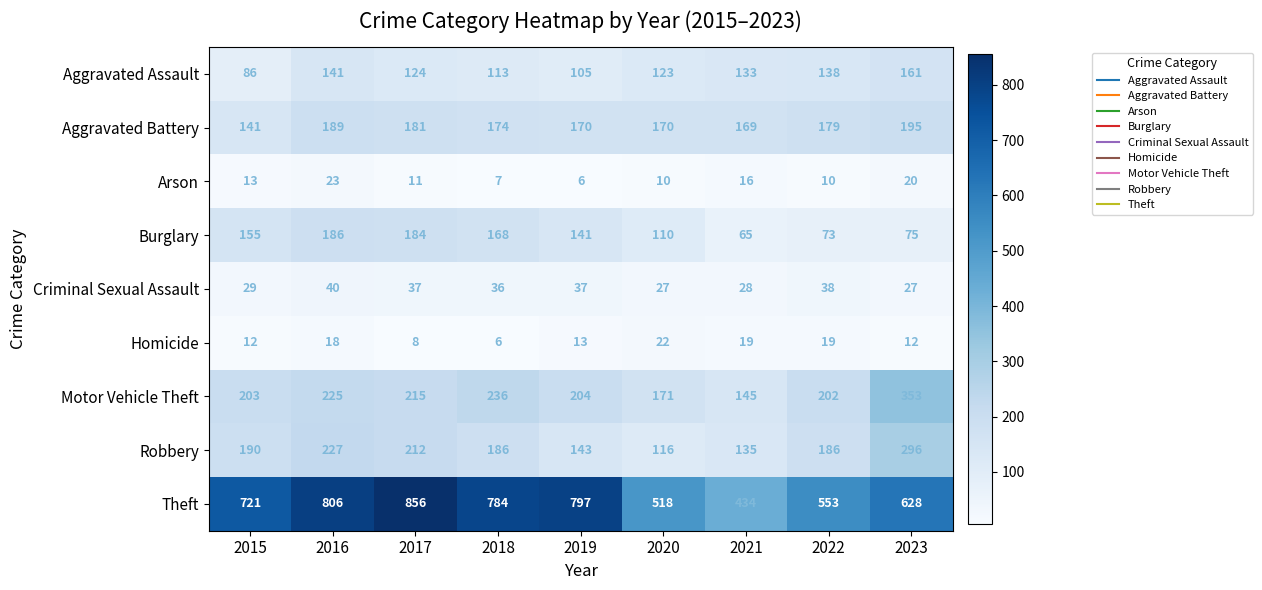

At 2022, list the series in order from smallest to largest.

Arson, Homicide, Criminal Sexual Assault, Burglary, Aggravated Assault, Aggravated Battery, Robbery, Motor Vehicle Theft, Theft